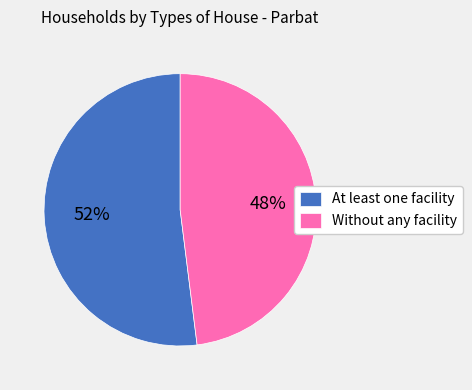

True or false: Without any facility accounts for 40% of the total.

False